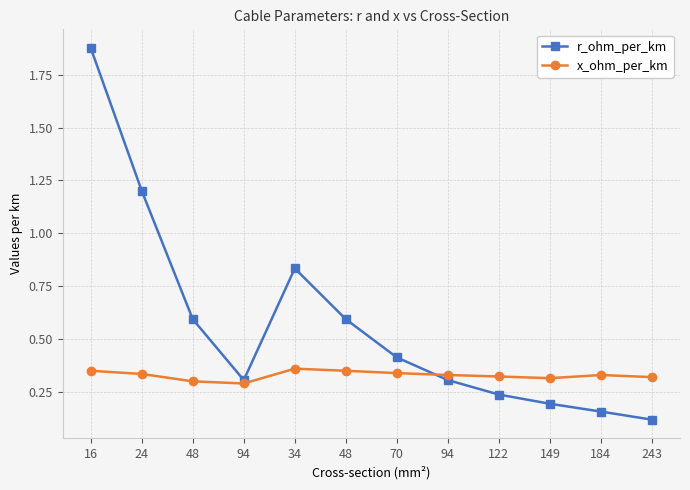

What are all the series names shown in the legend?

r_ohm_per_km, x_ohm_per_km